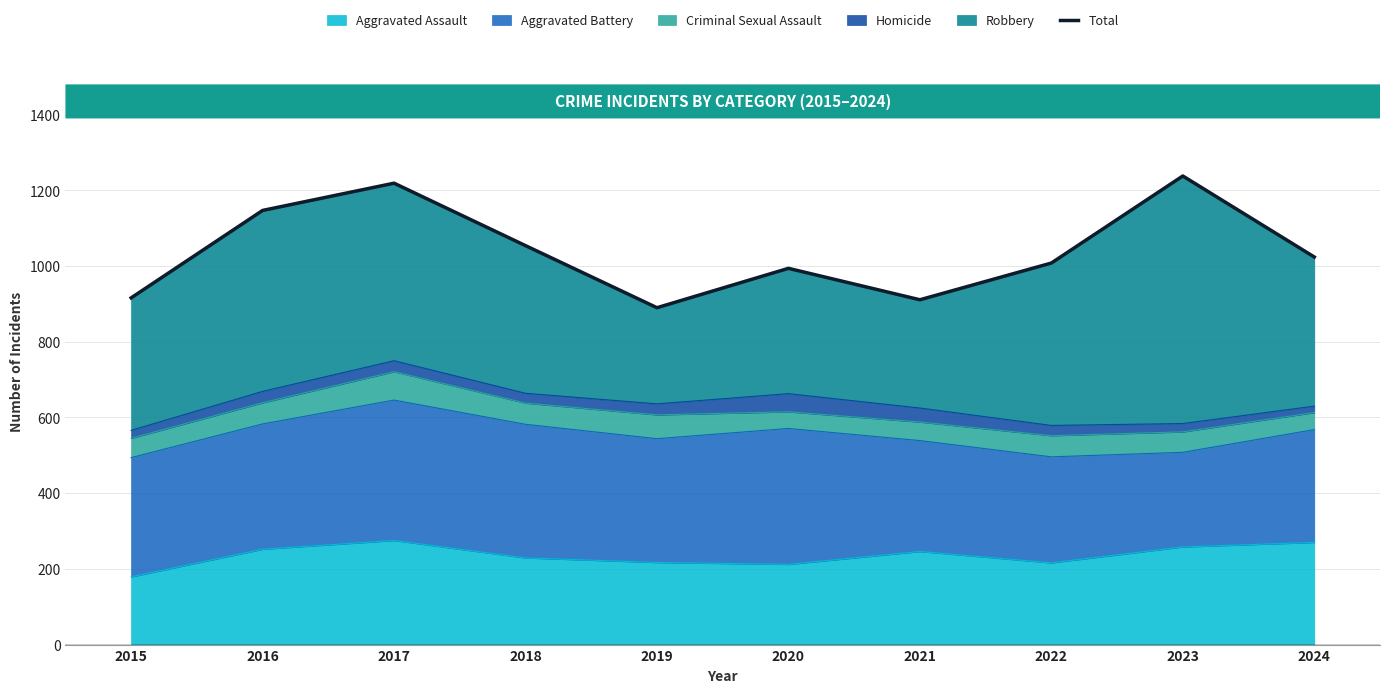

The value of Aggravated Assault at 2021 is 146. True or false?

False